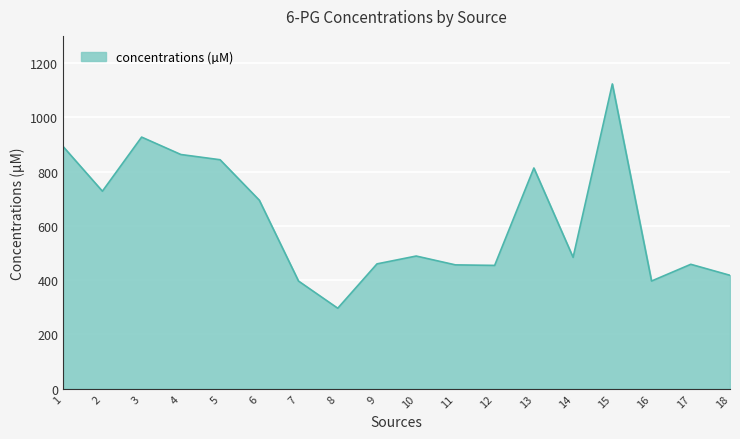

What is the smallest value displayed?

296.6